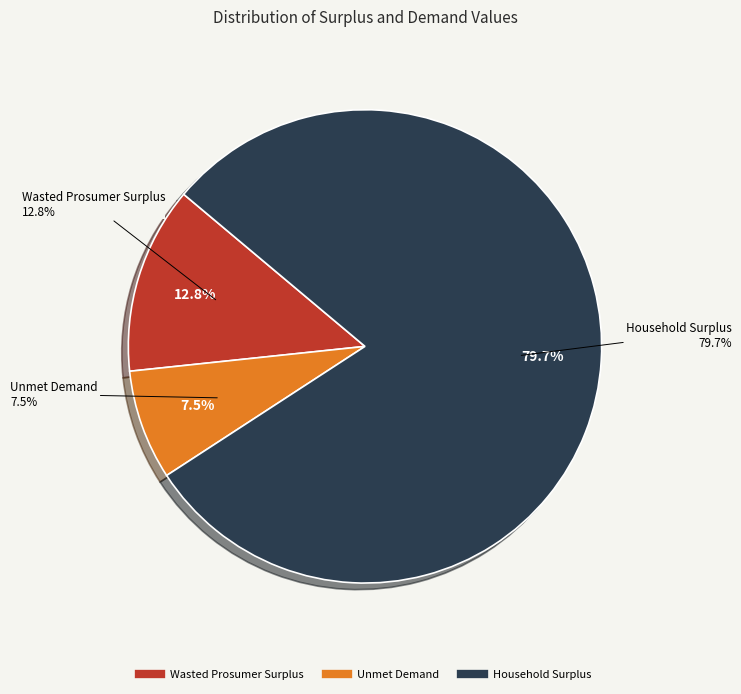

Which category has the smallest portion of the pie?

Unmet Demand